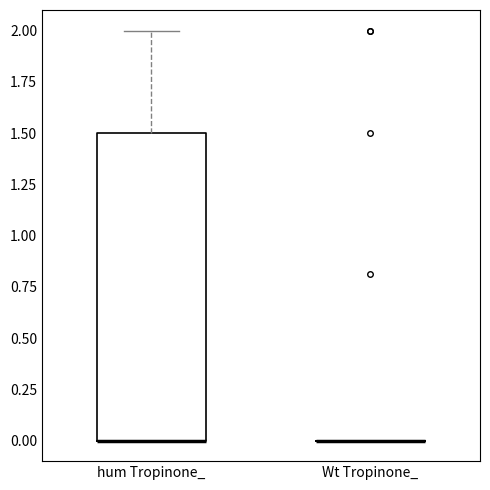

Reading left to right, read every box against the y-axis: the position of its median line, the range the box covers, and the ends of its whiskers. The values are not printed on the chart, so give them approximately, as read against the axis.

hum Tropinone_: median 0.0 (drawn on the box's lower edge), box 0.0 to 1.5, whiskers 0.0 to 2.0
Wt Tropinone_: box collapsed to a line at 0.0, whiskers 0.0 to 0.0